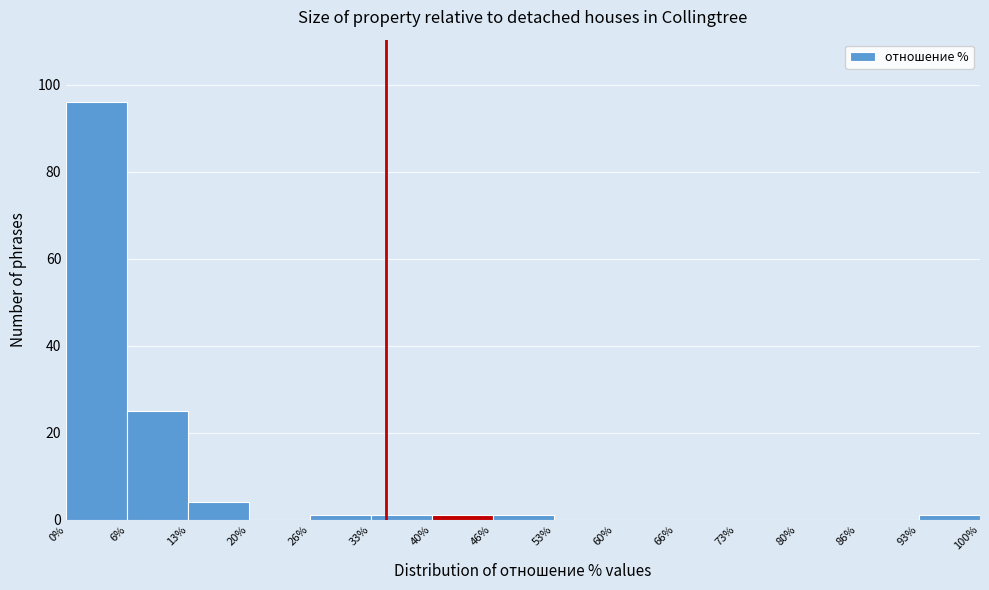

Over which range of the x-axis is the bar tallest?

0% to 6%